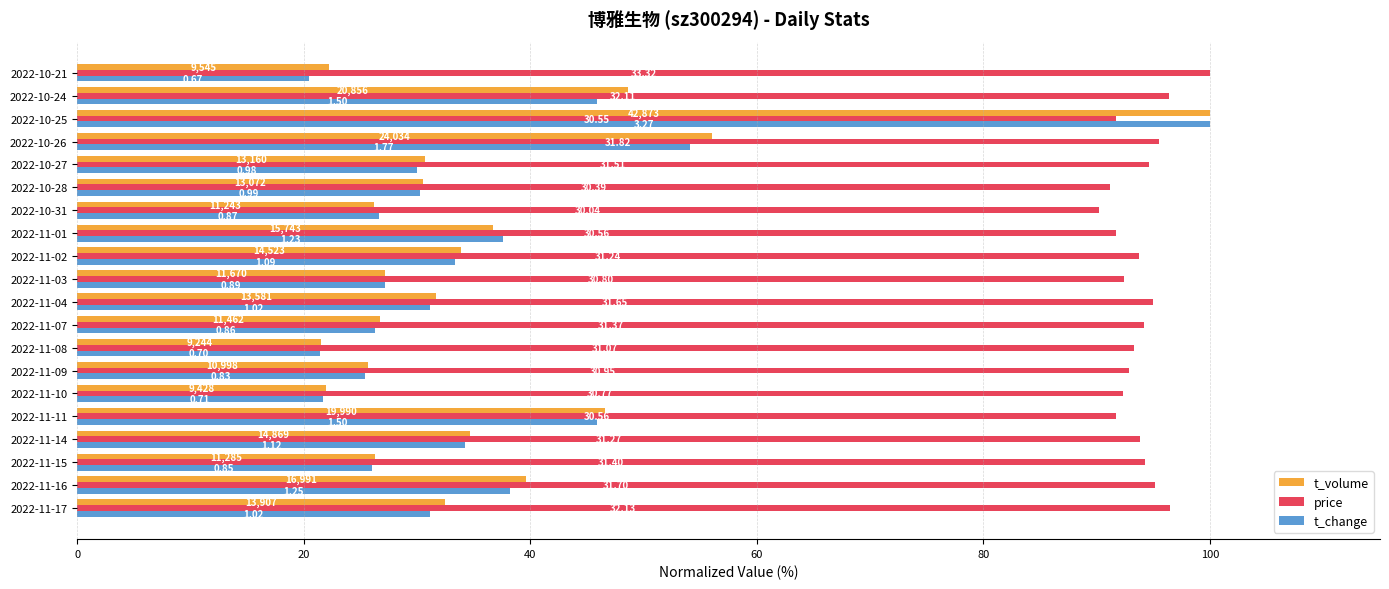

What are all the series names shown in the legend?

t_volume, price, t_change